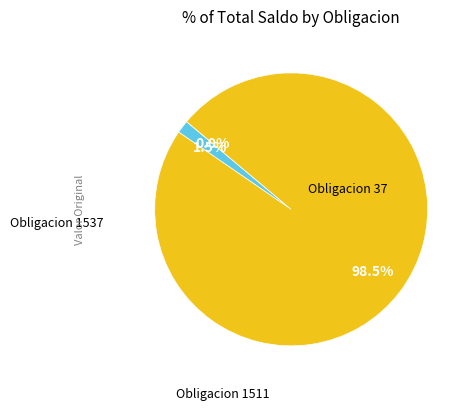

To the nearest percent, what percentage of the pie is Obligacion 1511?

2%